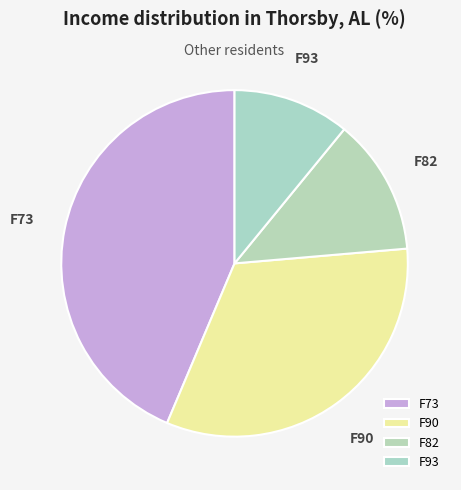

What is the largest slice in the pie chart?

F73